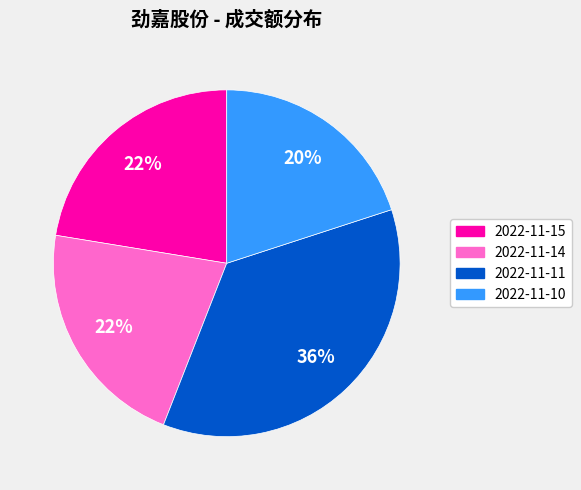

To the nearest percent, what is the combined percentage of 2022-11-11 and 2022-11-15?

58%